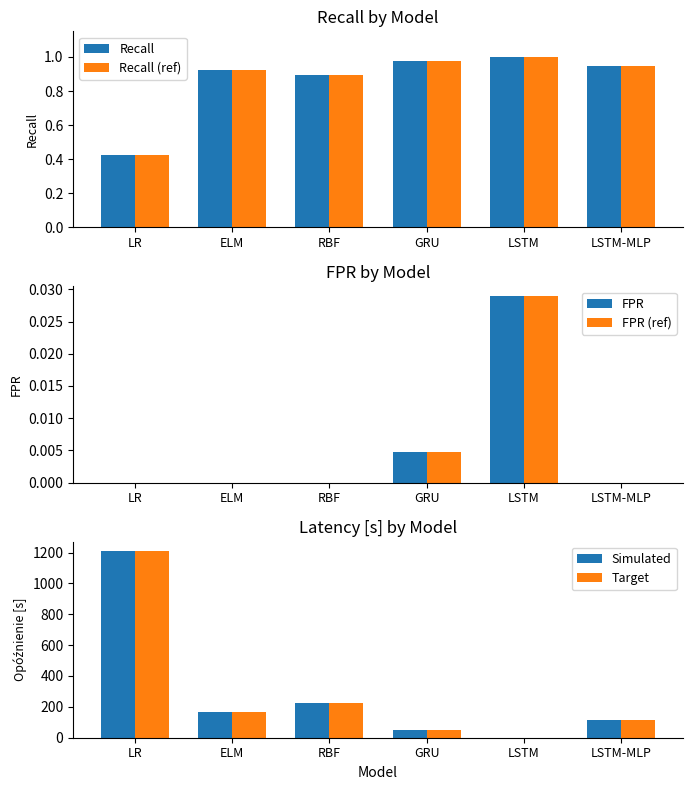

Reading left to right, transcribe all the data shown in this chart.

Recall: LR=0.4	ELM=0.9	RBF=0.9	GRU=1.0	LSTM=1.0	LSTM-MLP=0.9
Recall (ref): LR=0.4	ELM=0.9	RBF=0.9	GRU=1.0	LSTM=1.0	LSTM-MLP=0.9
FPR: LR=0.0	ELM=0.0	RBF=0.0	GRU=0.0	LSTM=0.0	LSTM-MLP=0.0
FPR (ref): LR=0.0	ELM=0.0	RBF=0.0	GRU=0.0	LSTM=0.0	LSTM-MLP=0.0
Simulated: LR=1210.0	ELM=167.0	RBF=228.0	GRU=53.0	LSTM=0.0	LSTM-MLP=115.0
Target: LR=1210.0	ELM=167.0	RBF=228.0	GRU=53.0	LSTM=0.0	LSTM-MLP=115.0